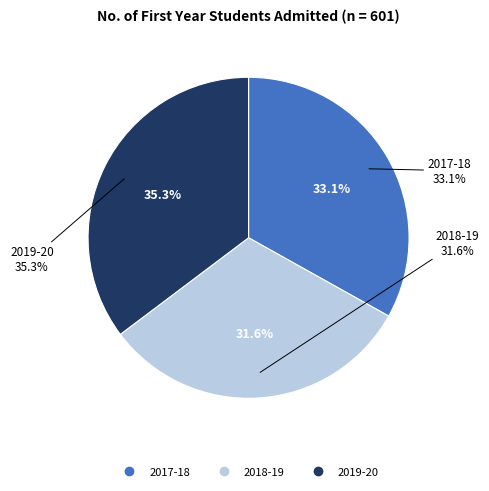

Does 2017-18 account for over 50% of the chart?

No